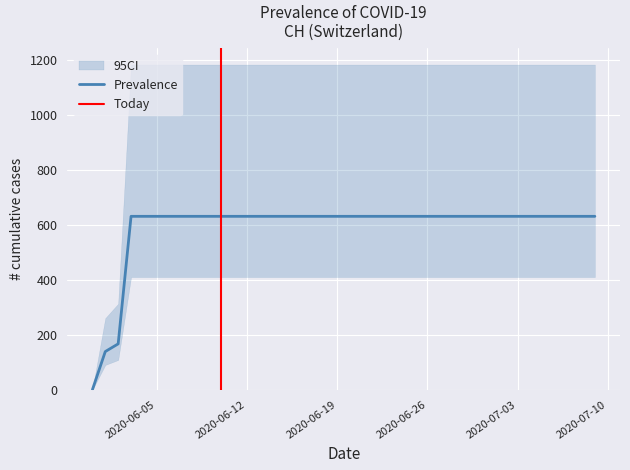

Which category has the lowest value across all series?

2020-05-31